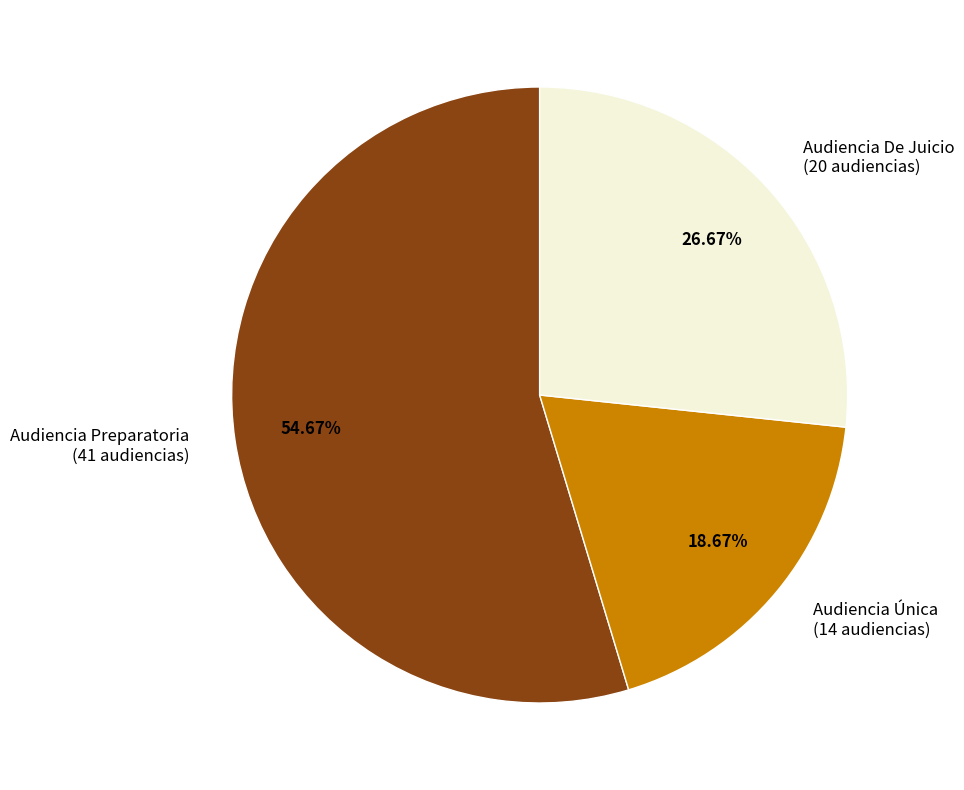

What is the largest slice in the pie chart?

Audiencia Preparatoria